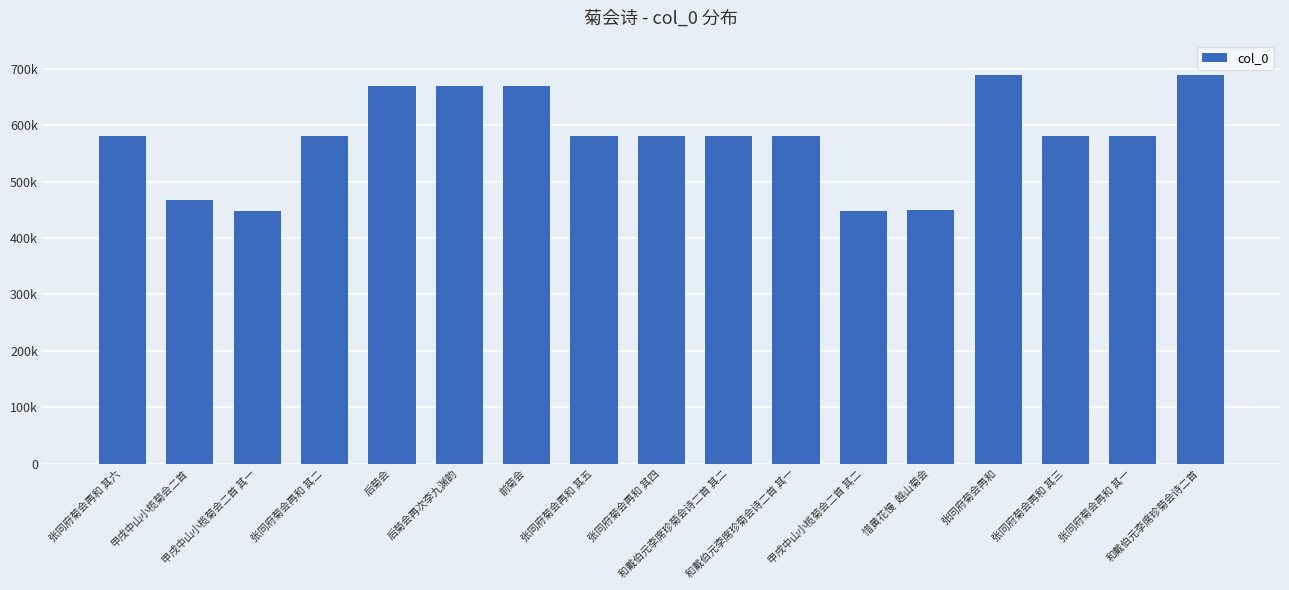

Does the chart contain any negative values?

No